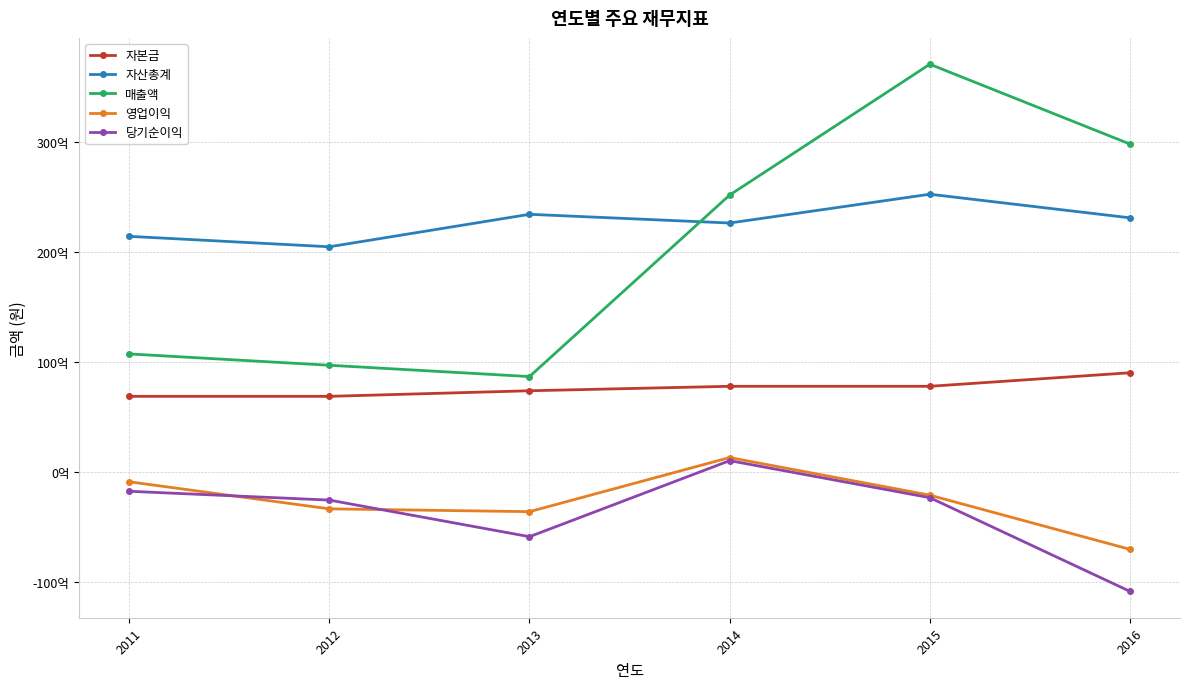

What is the difference between the second highest and minimum values in the 자본금 series?

911400500